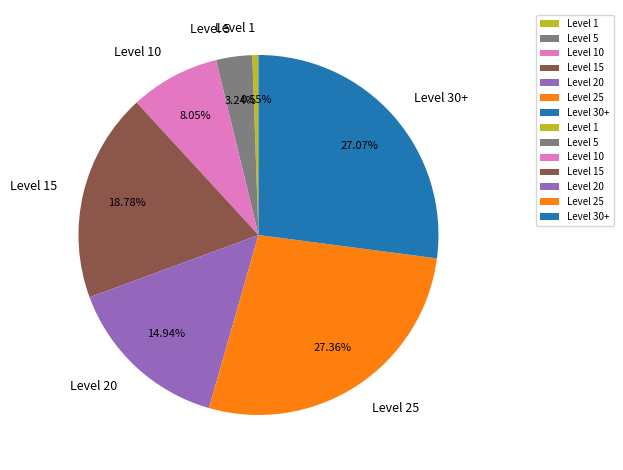

Combined, do Level 1 and Level 30+ account for over 50%?

No